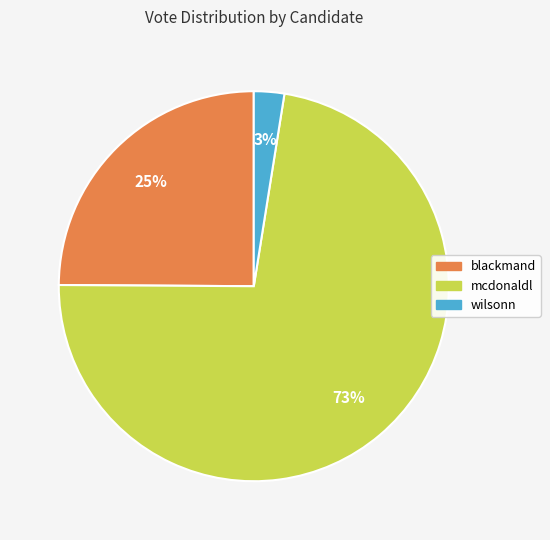

Do wilsonn and blackmand together represent more than half of the pie?

No